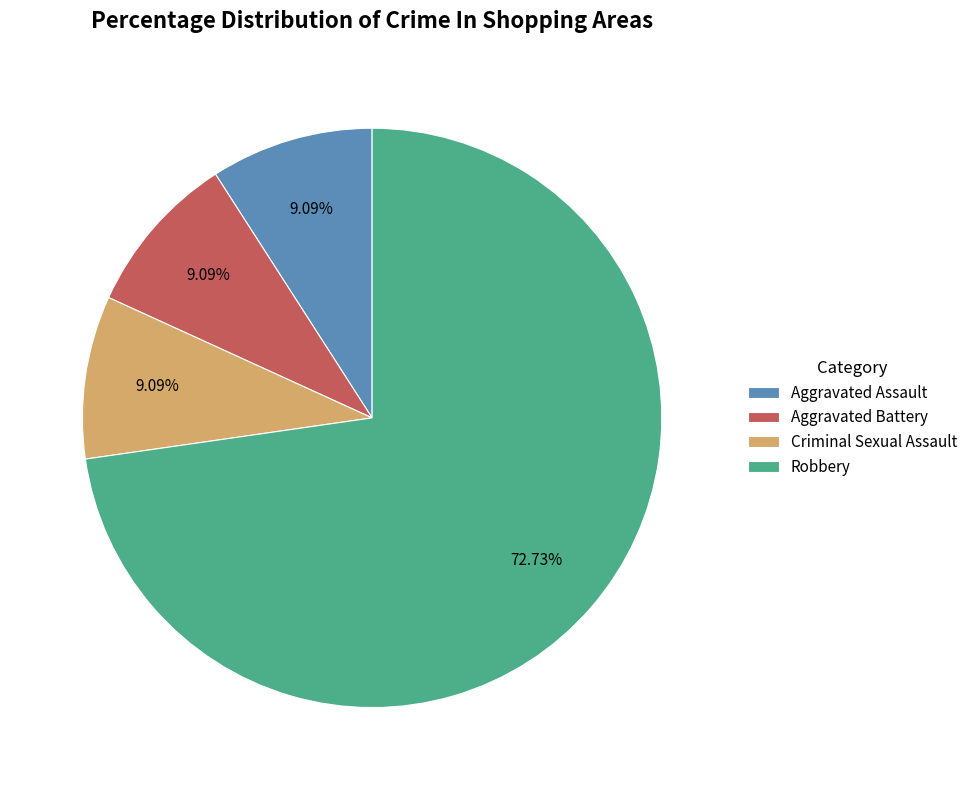

Is there a majority slice in this chart?

Yes